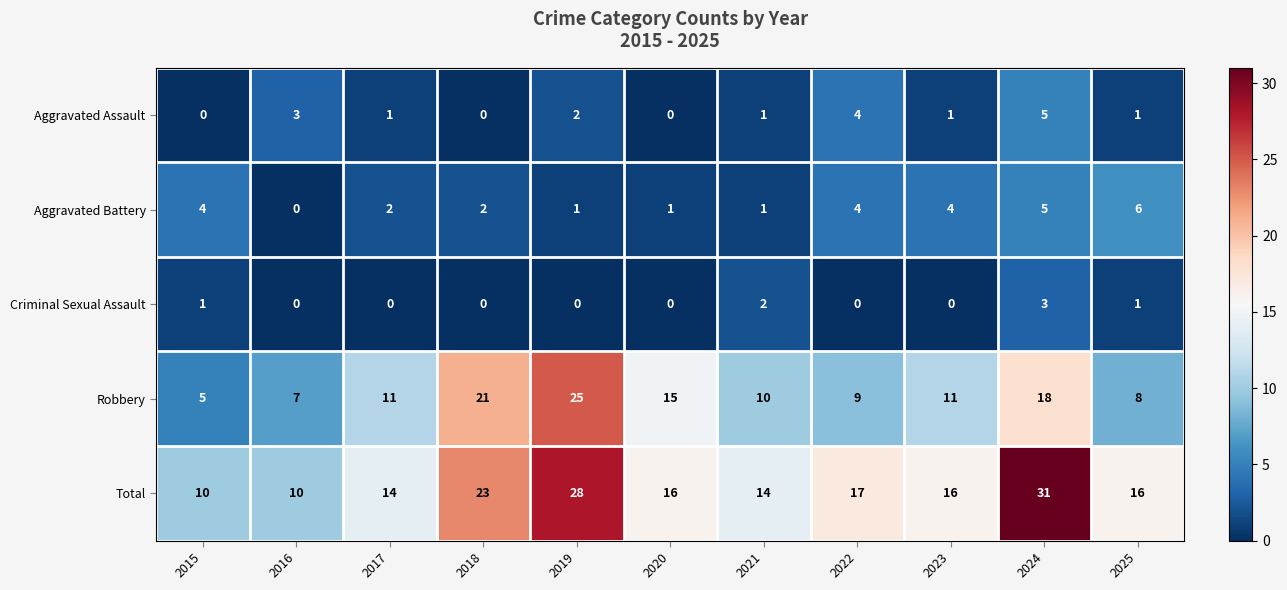

Which series has the largest range (max minus min)?

Total